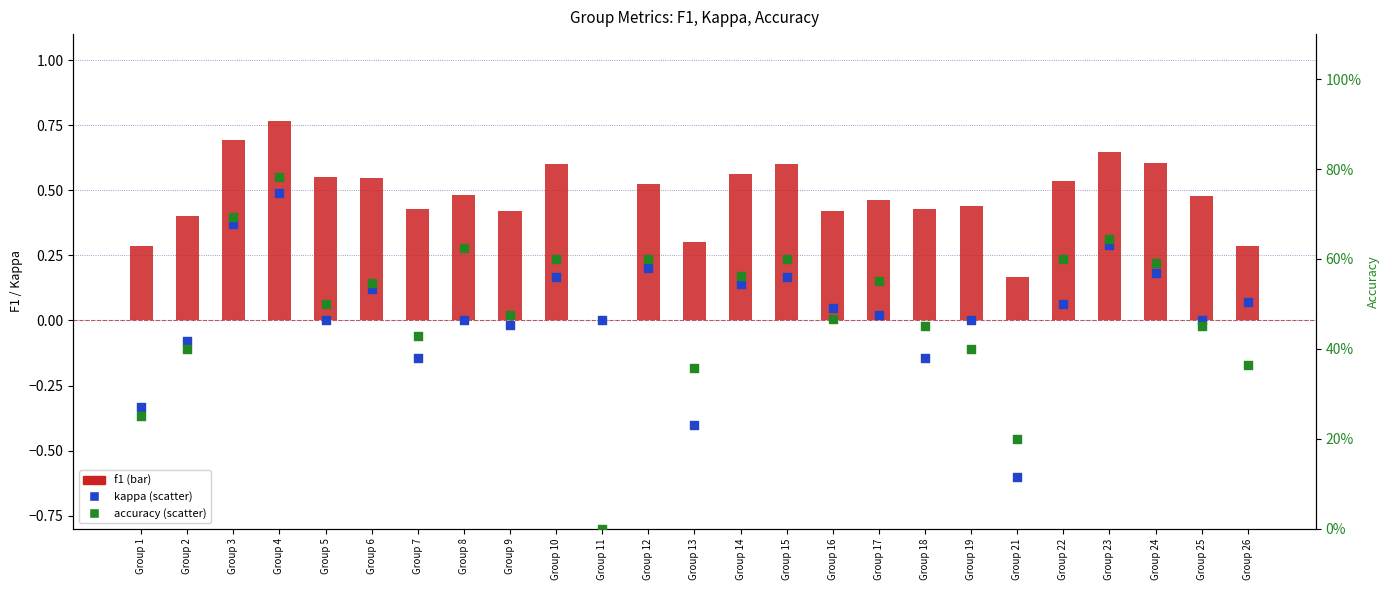

Which series contains the lowest Y value?

kappa